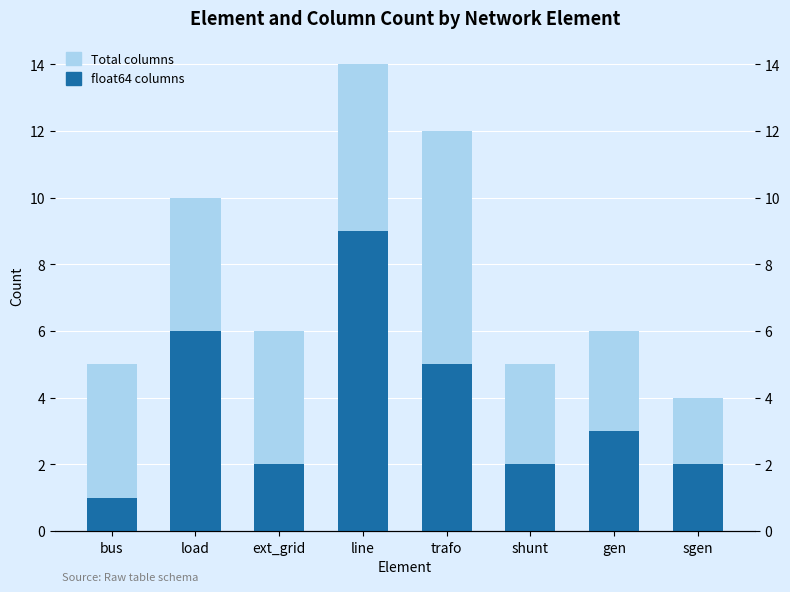

Which series changed the most between load and sgen?

Total columns